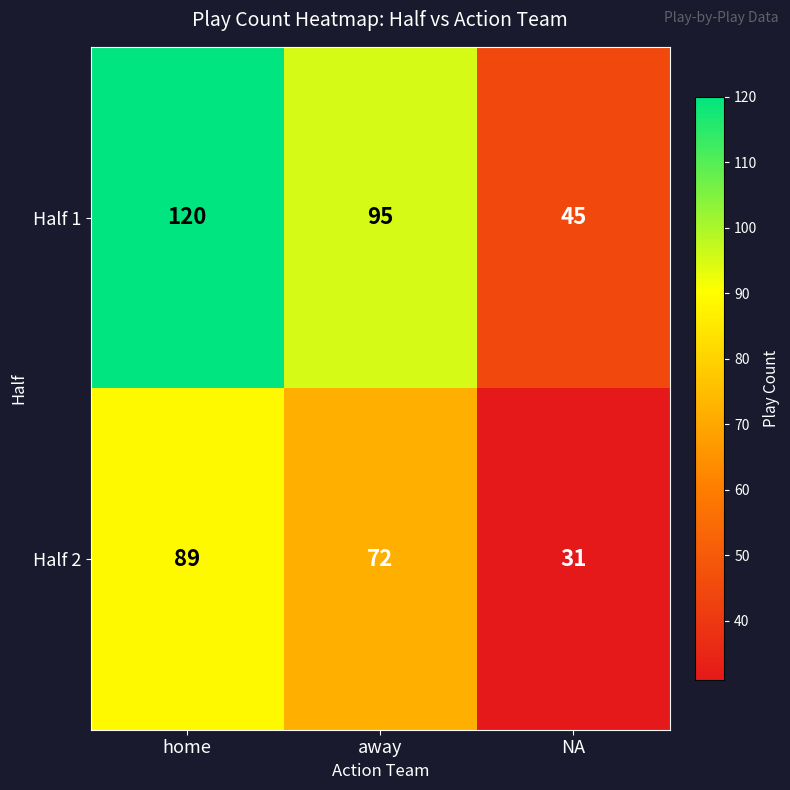

What is the spread (max minus min) of values at NA?

14